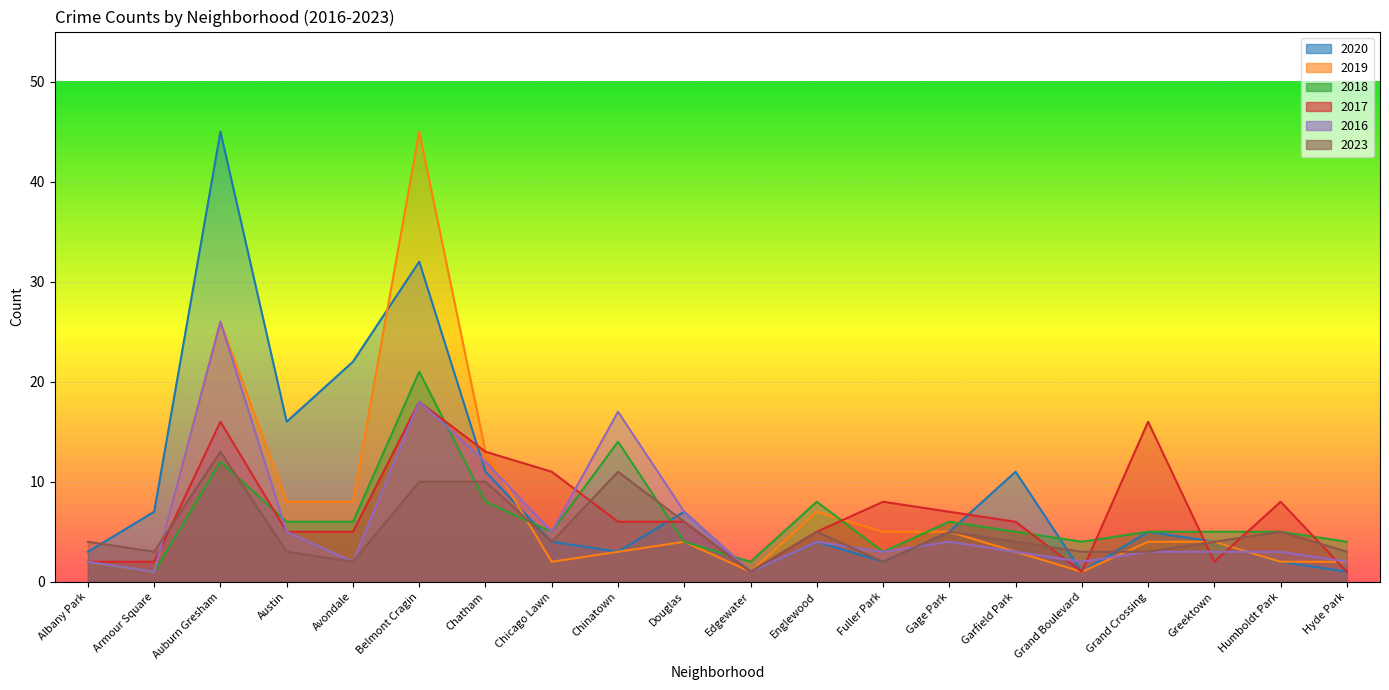

Which series has the largest range (max minus min)?

2020